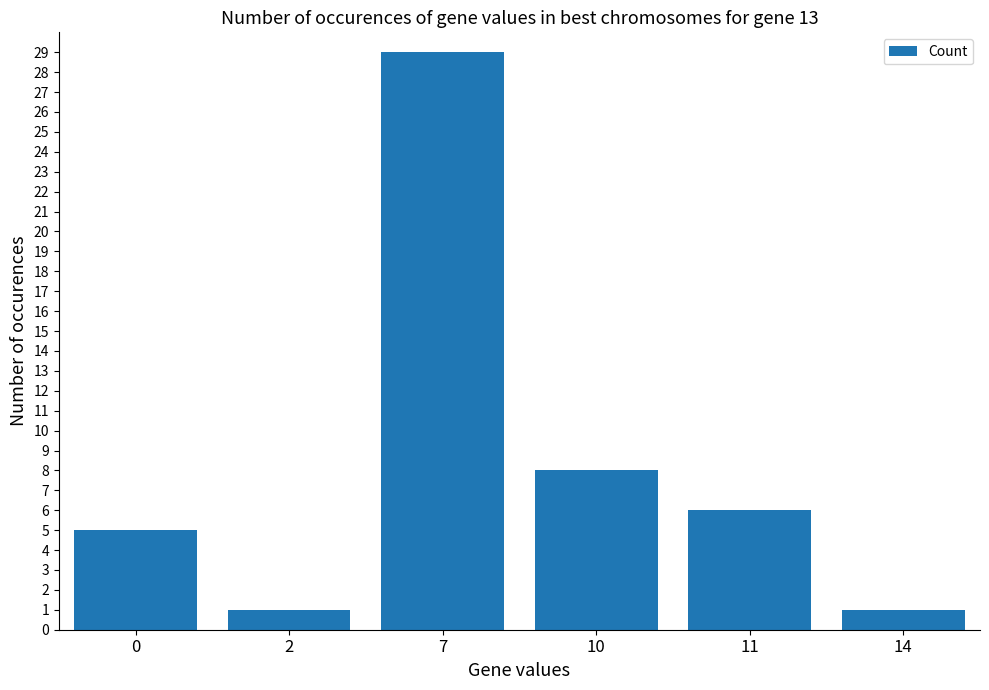

How many data points does each series have?

6